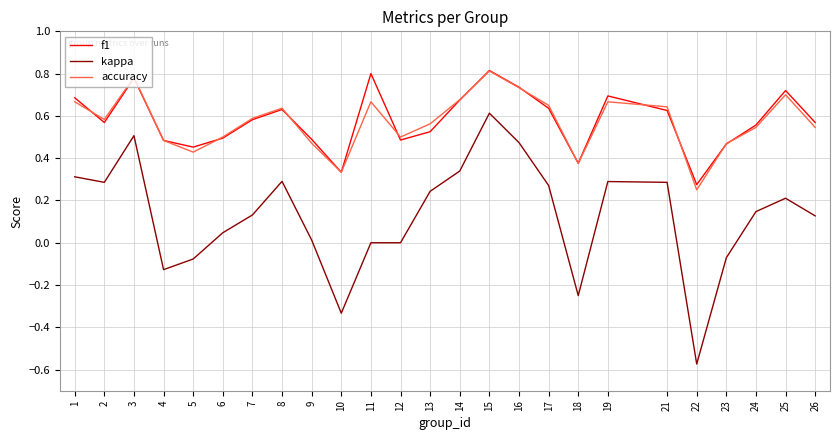

True or false: kappa and accuracy intersect in this chart.

False